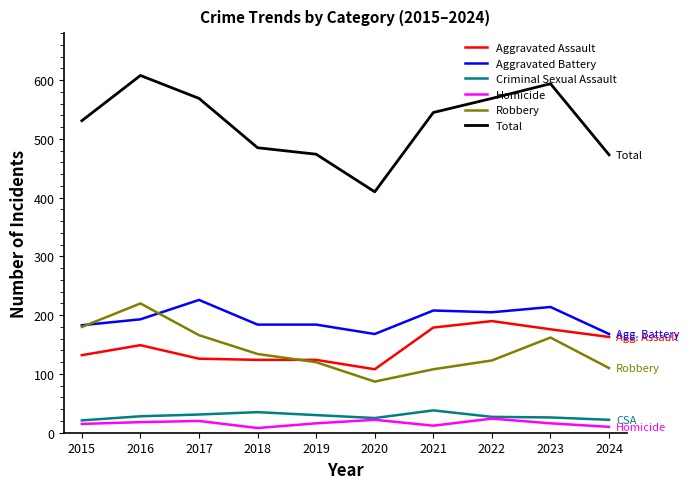

What is the difference between the Homicide values at 2015 and 2017?

5